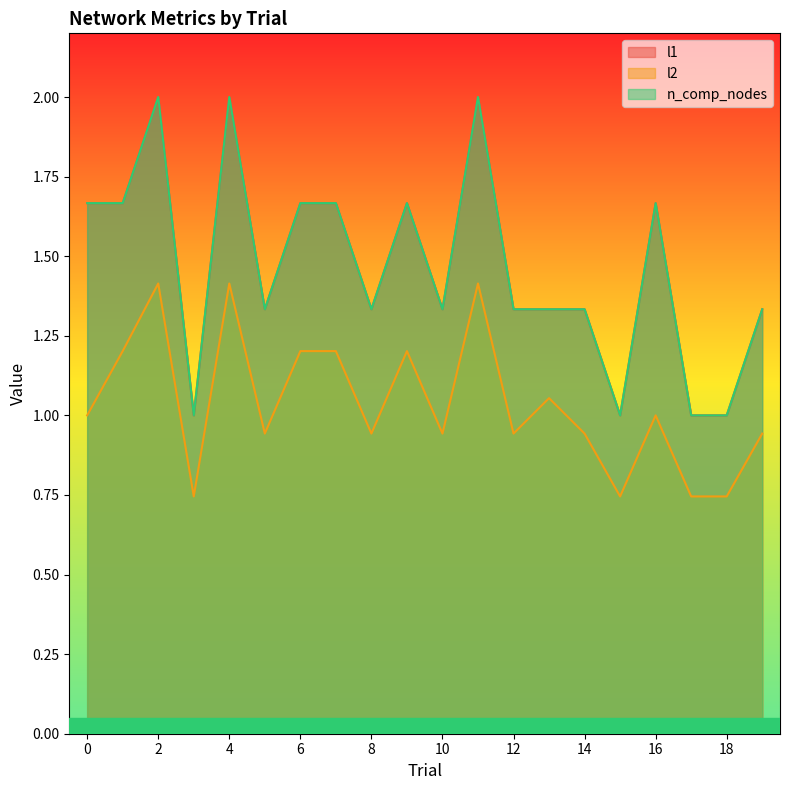

At which label does l2 reach its peak?

2